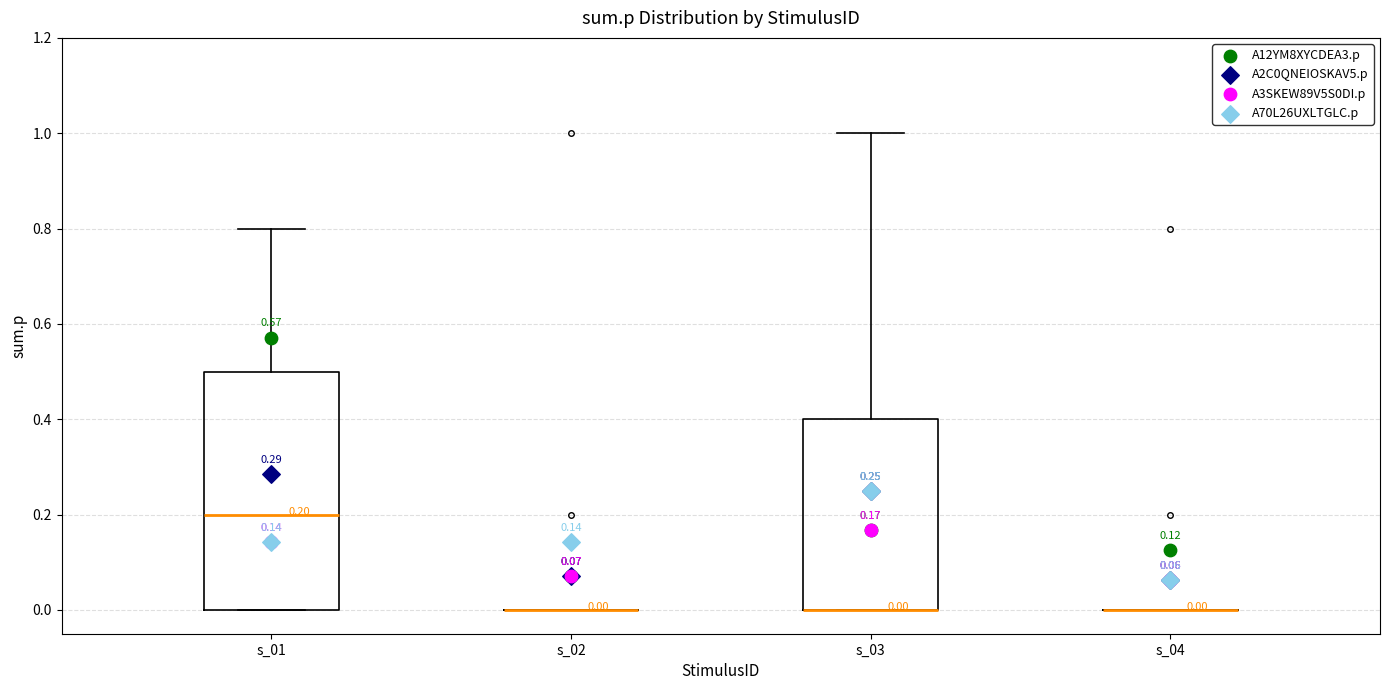

Comparing the boxes themselves (not the whiskers), which one is the tallest?

s_01